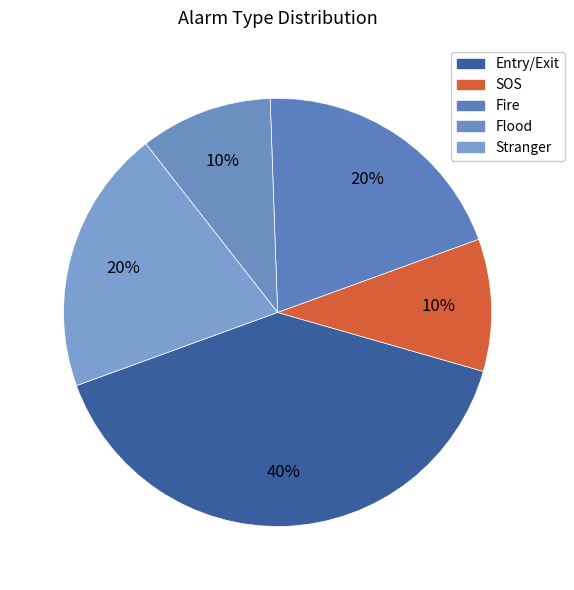

Which slice is the smallest?

SOS